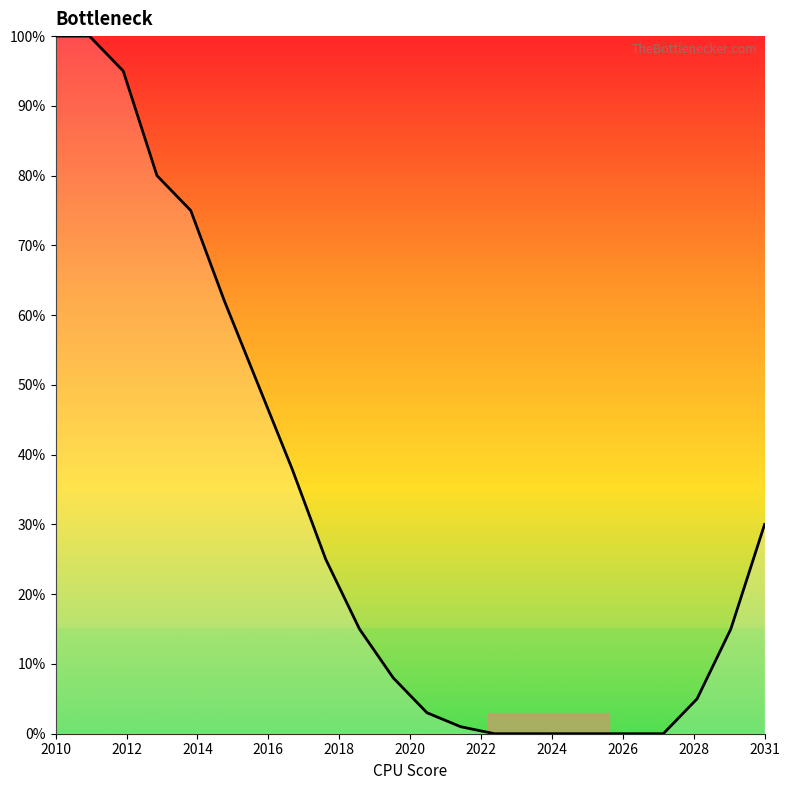

What is the difference between the maximum and second lowest values?

100